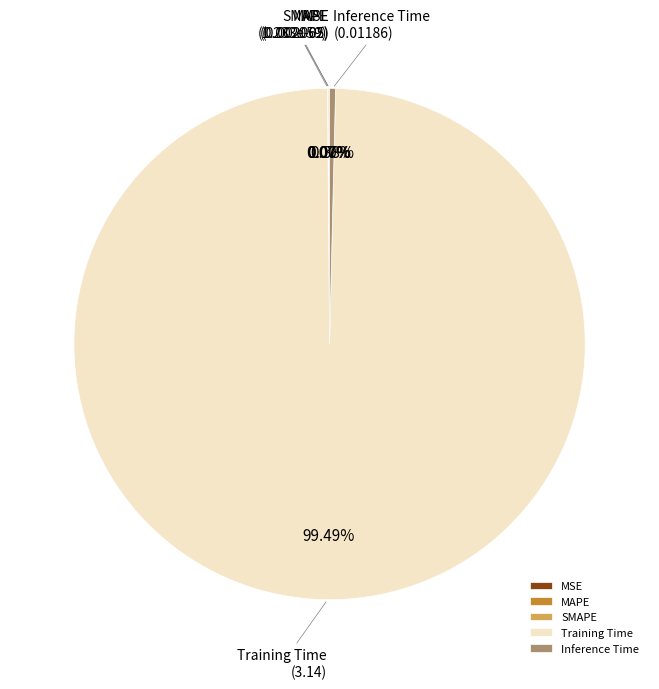

What is the largest slice in the pie chart?

Training Time